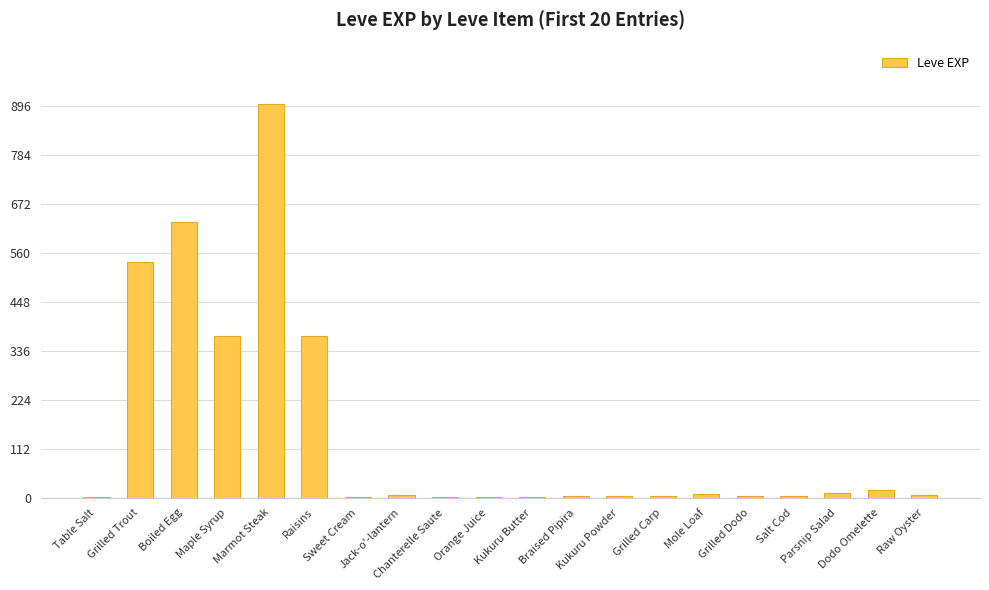

What is the greatest value displayed?

900